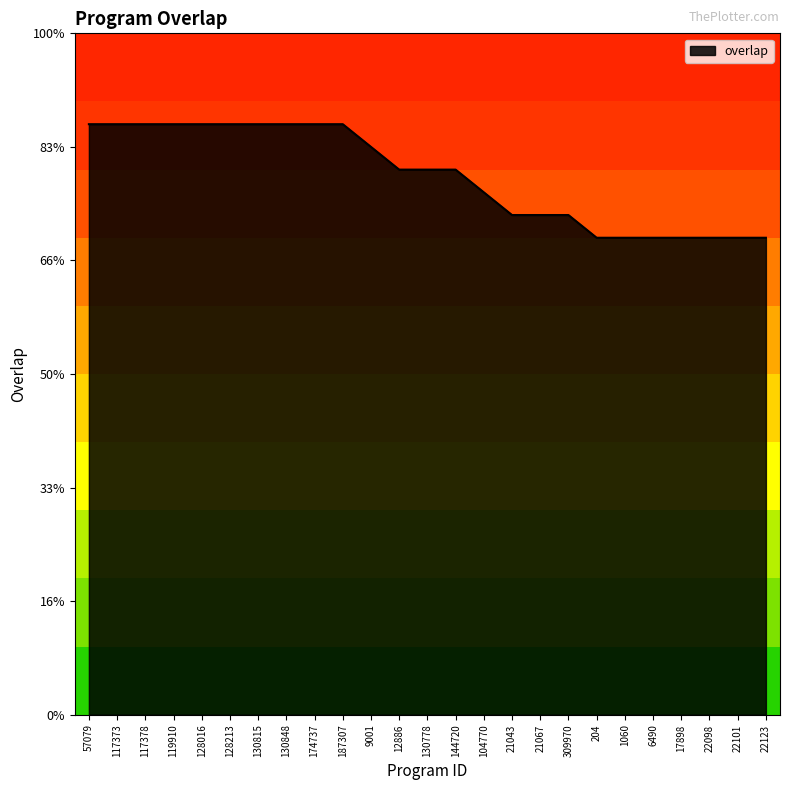

Is this an area chart (filled region under the line)?

Yes